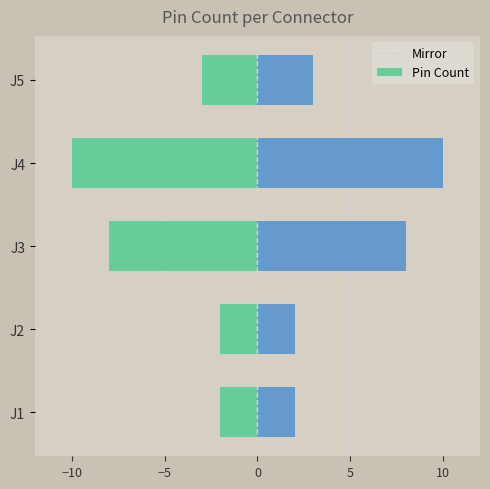

What is the difference between the maximum and minimum values in the Pin Count series?

8